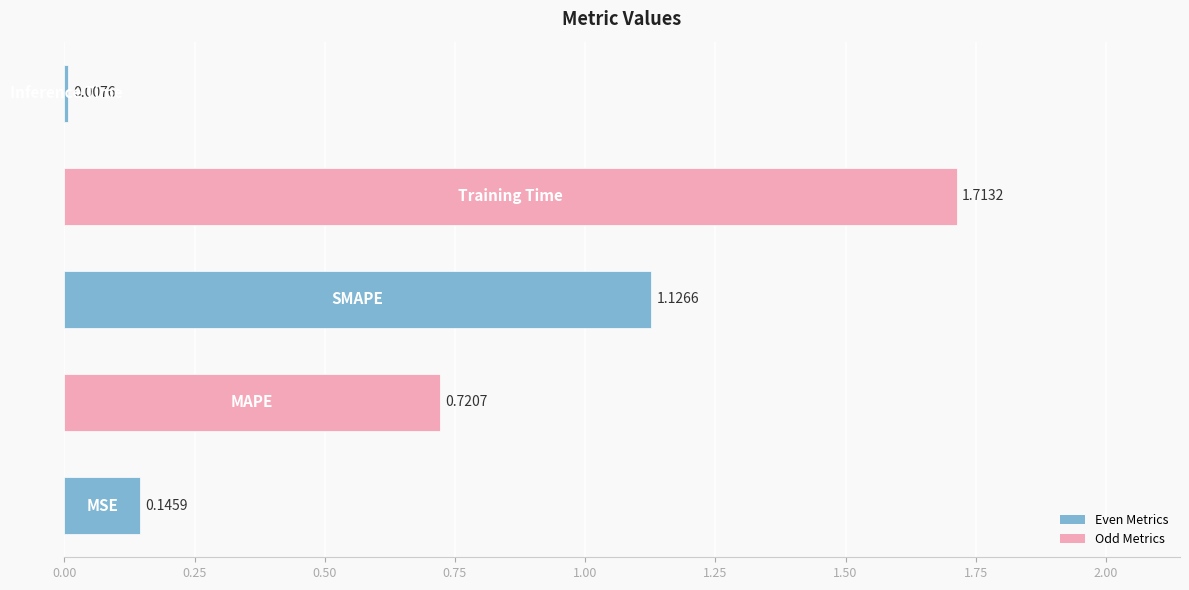

What is the difference between the maximum and second lowest values?

1.6